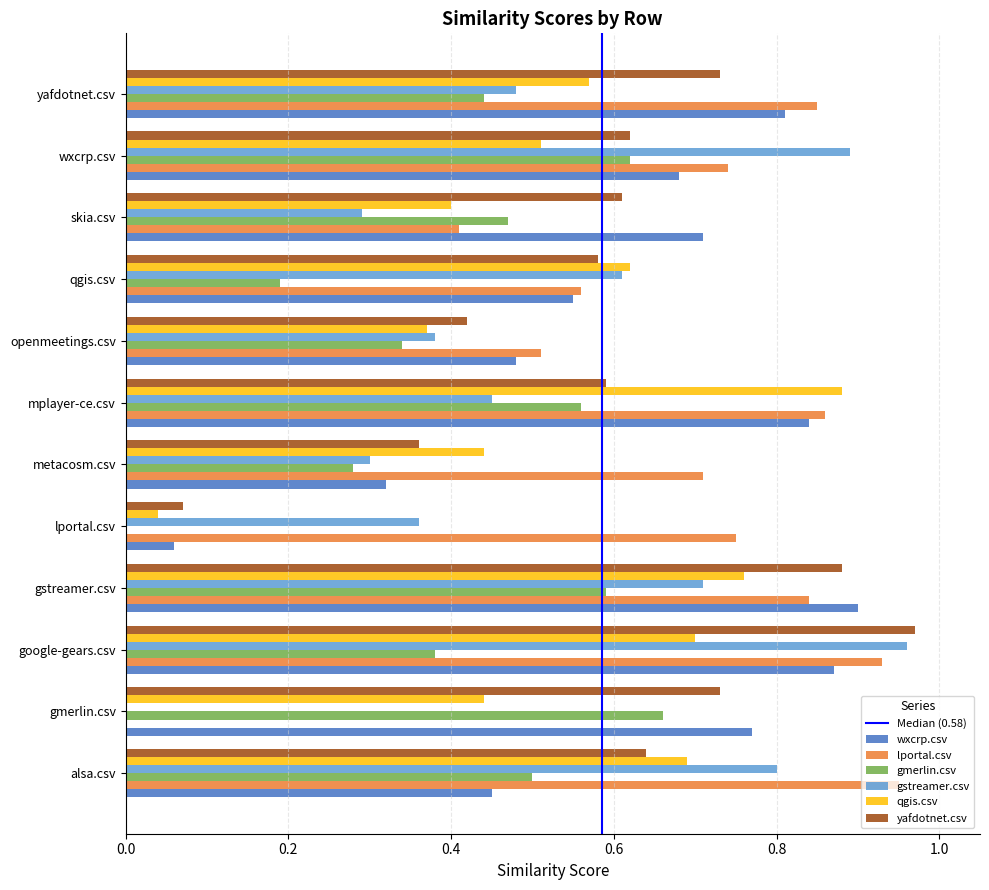

At which category is the sum across all series the highest?

google-gears.csv